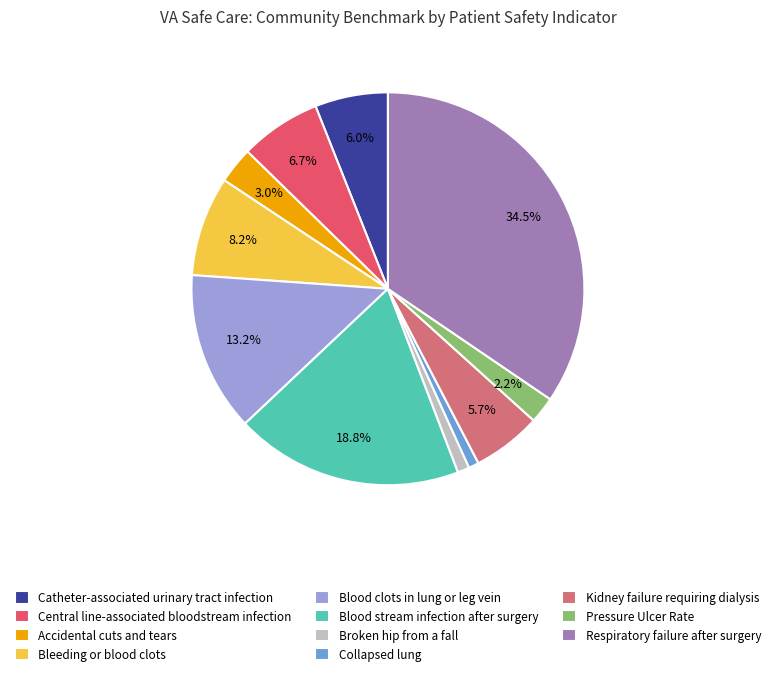

Does Respiratory failure after surgery represent more than half of the total?

No